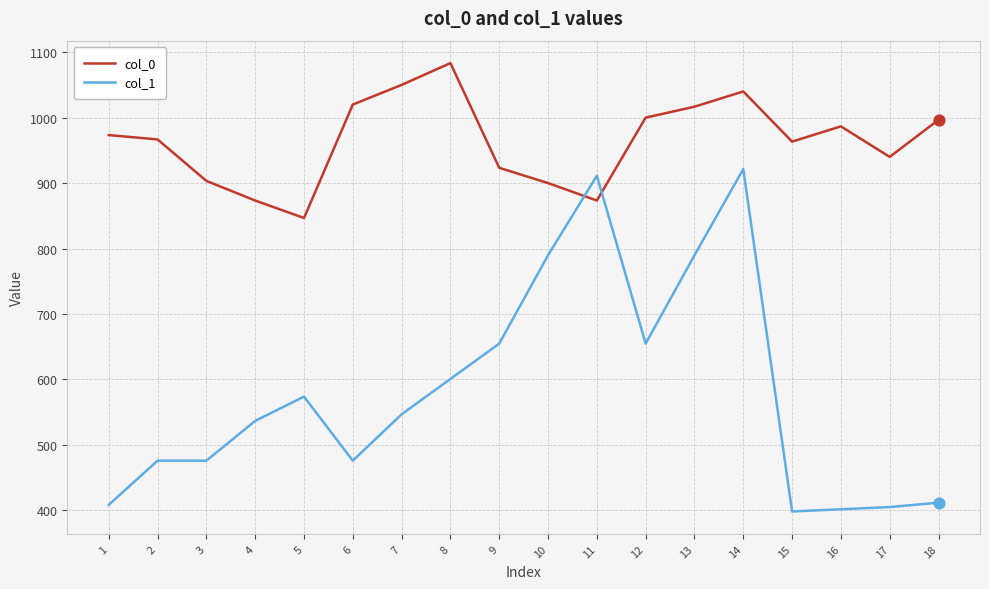

What is the total value across all series at 18?

1408.4